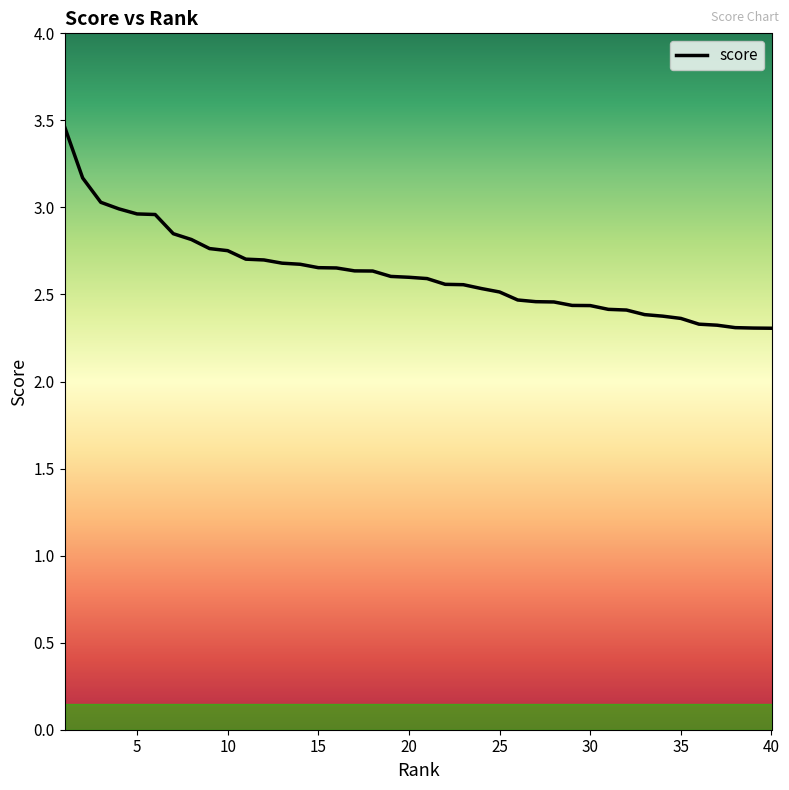

What is the maximum value shown in the chart?

3.5